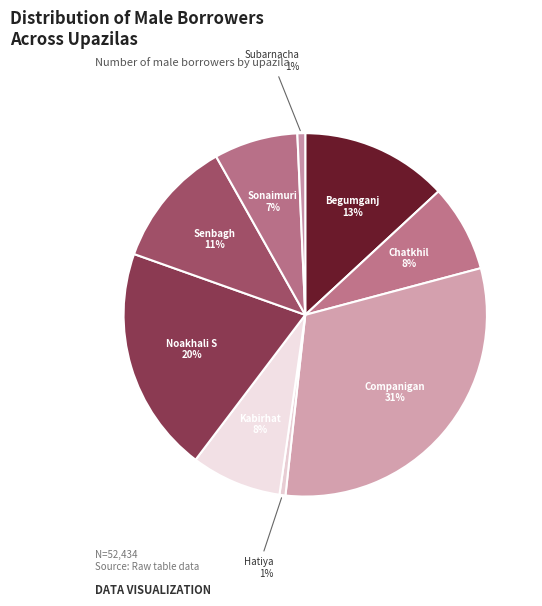

How many slices are in this pie chart?

9